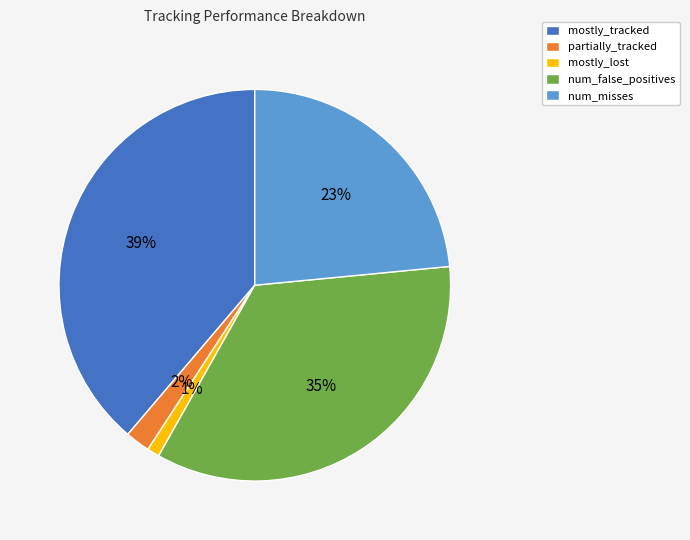

The mostly_tracked slice represents 52% of the pie. True or false?

False